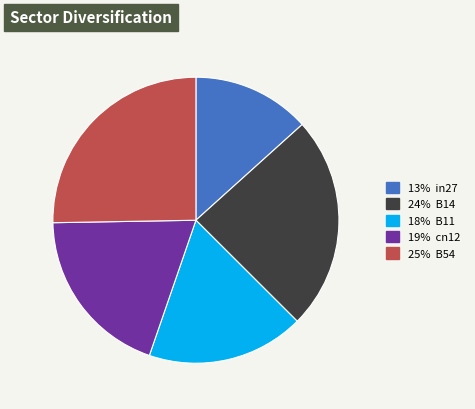

How many slices are in this pie chart?

5